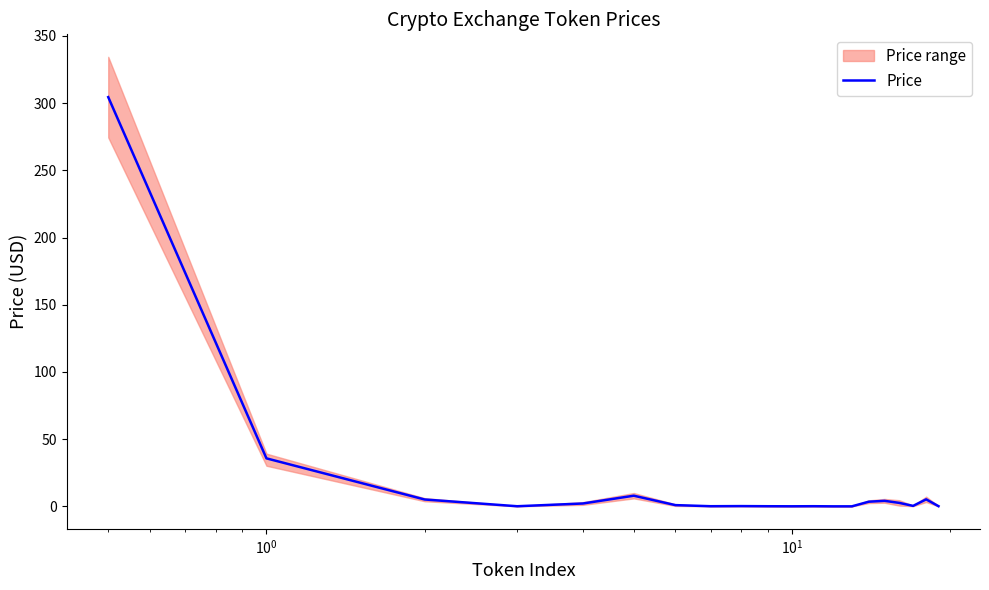

What is the maximum value for Price?

304.5